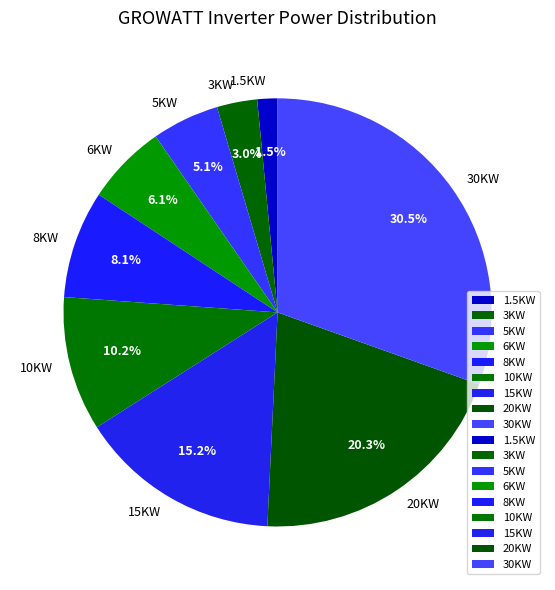

To the nearest percent, what is the average slice percentage?

11%